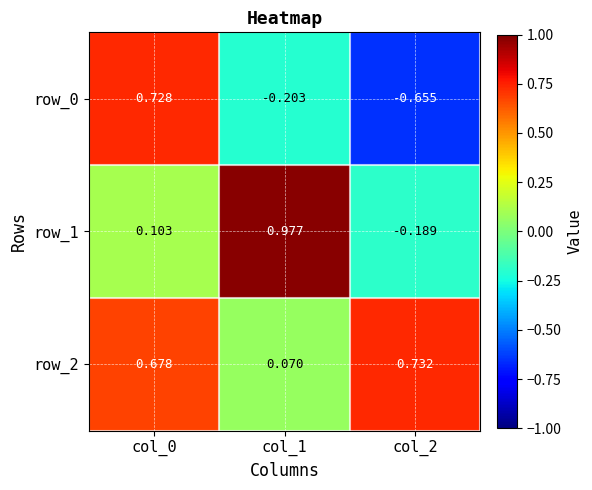

Is the value of row_2 at col_2 greater than the value of row_1 at col_0?

Yes